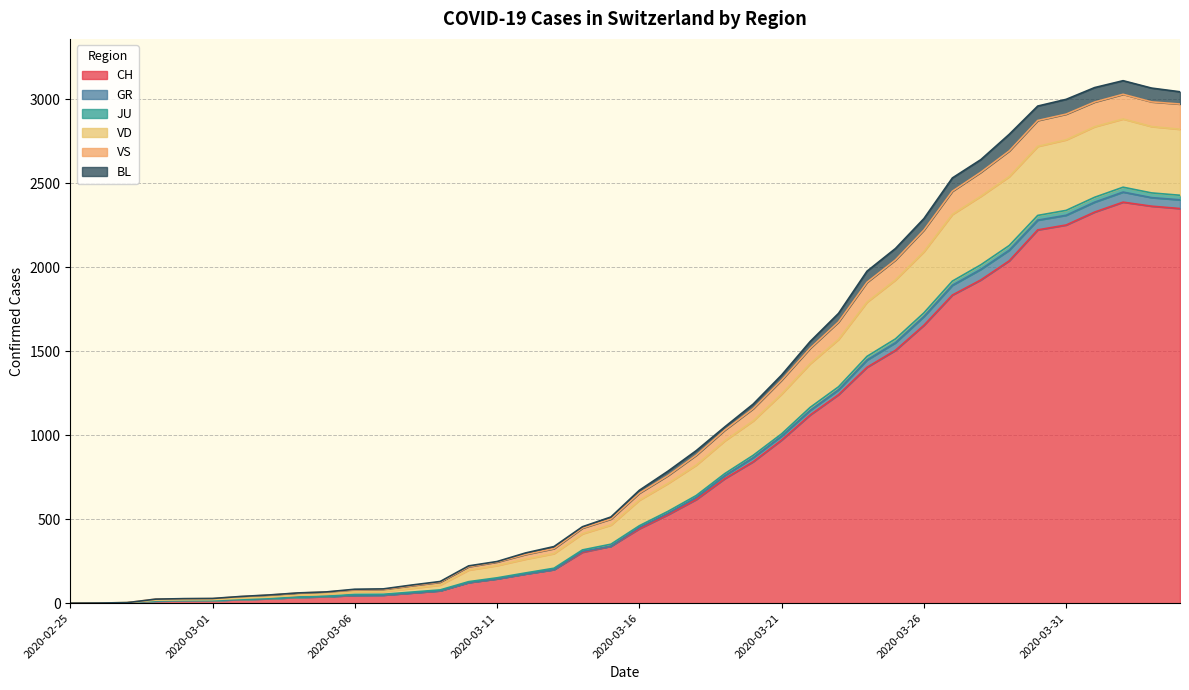

Between 2020-03-22 and 2020-03-11, which is larger?

2020-03-22